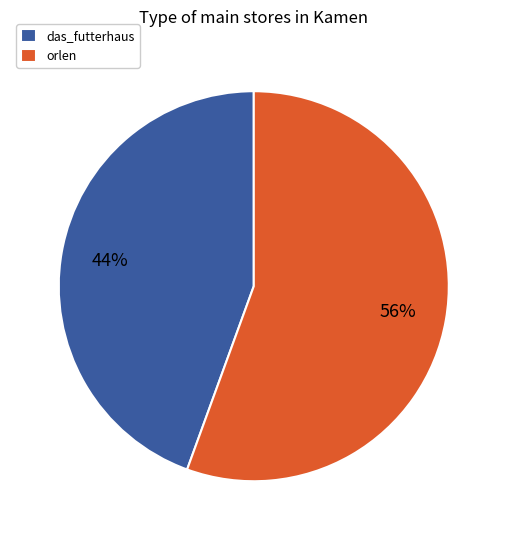

Do das_futterhaus and orlen together represent more than half of the pie?

Yes